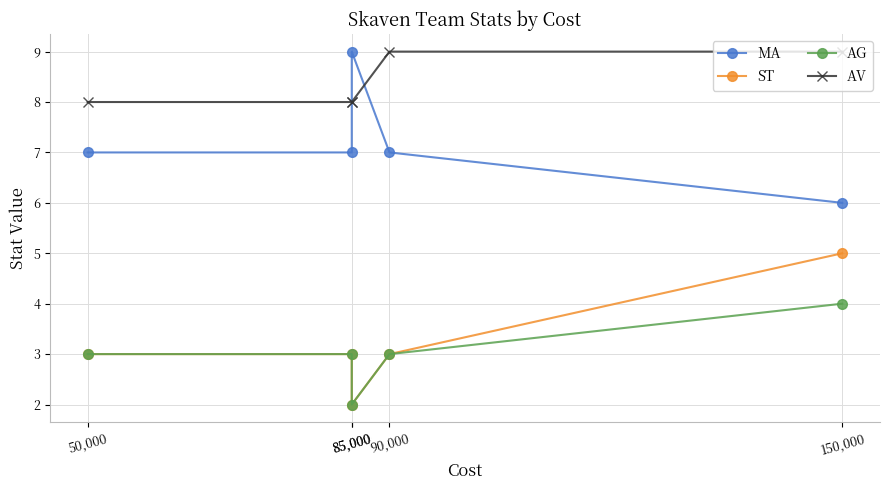

What is the smallest value displayed?

2